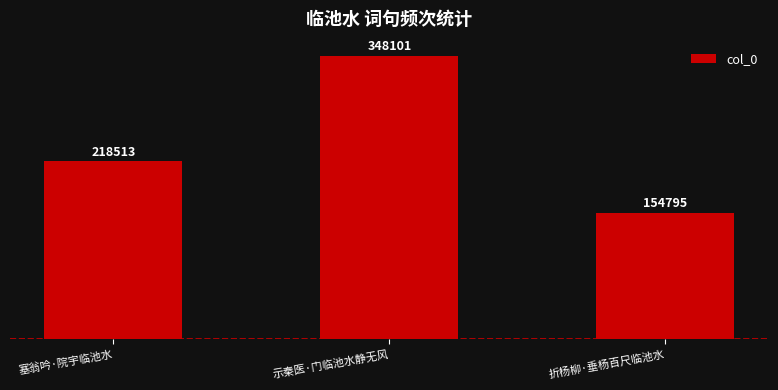

What position from the left is 折杨柳·垂杨百尺临池水?

3